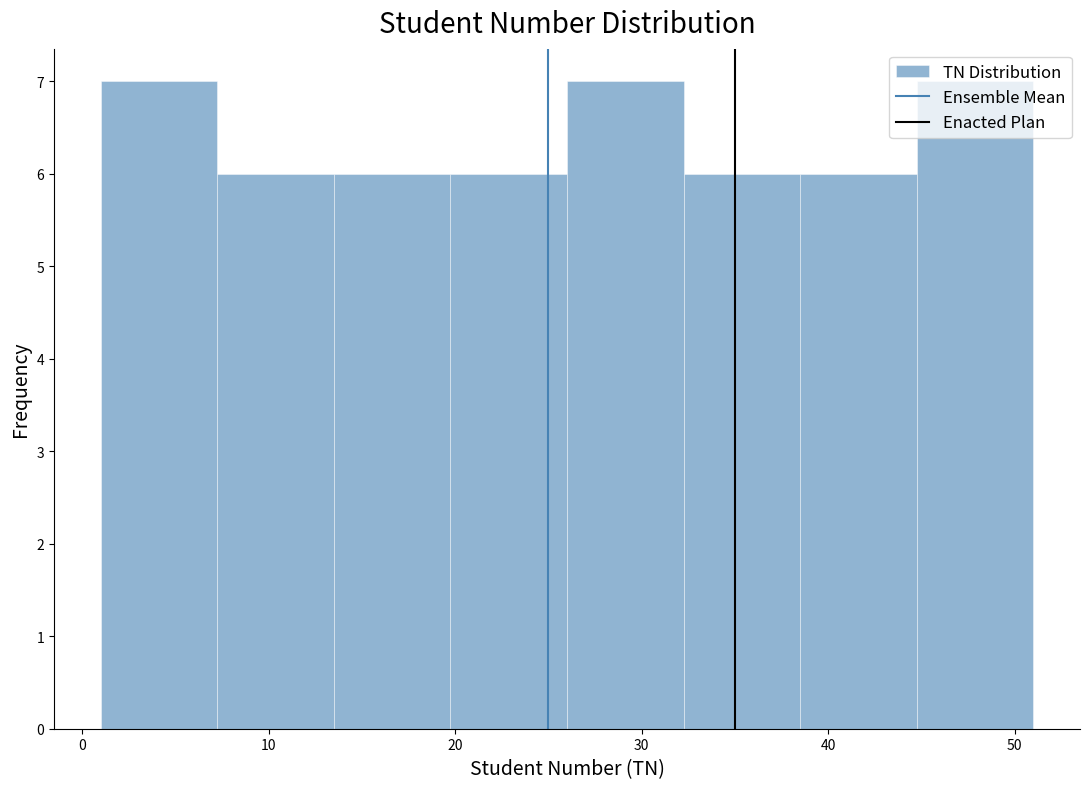

Reading left to right, list every bar in this chart as the range it spans on the x-axis followed by its height. Neither the bar edges nor the heights are printed on the chart, so give them approximately, as read against the axes.

1 to 7: 7
7 to 14: 6
14 to 20: 6
20 to 26: 6
26 to 32: 7
32 to 39: 6
39 to 45: 6
45 to 51: 7